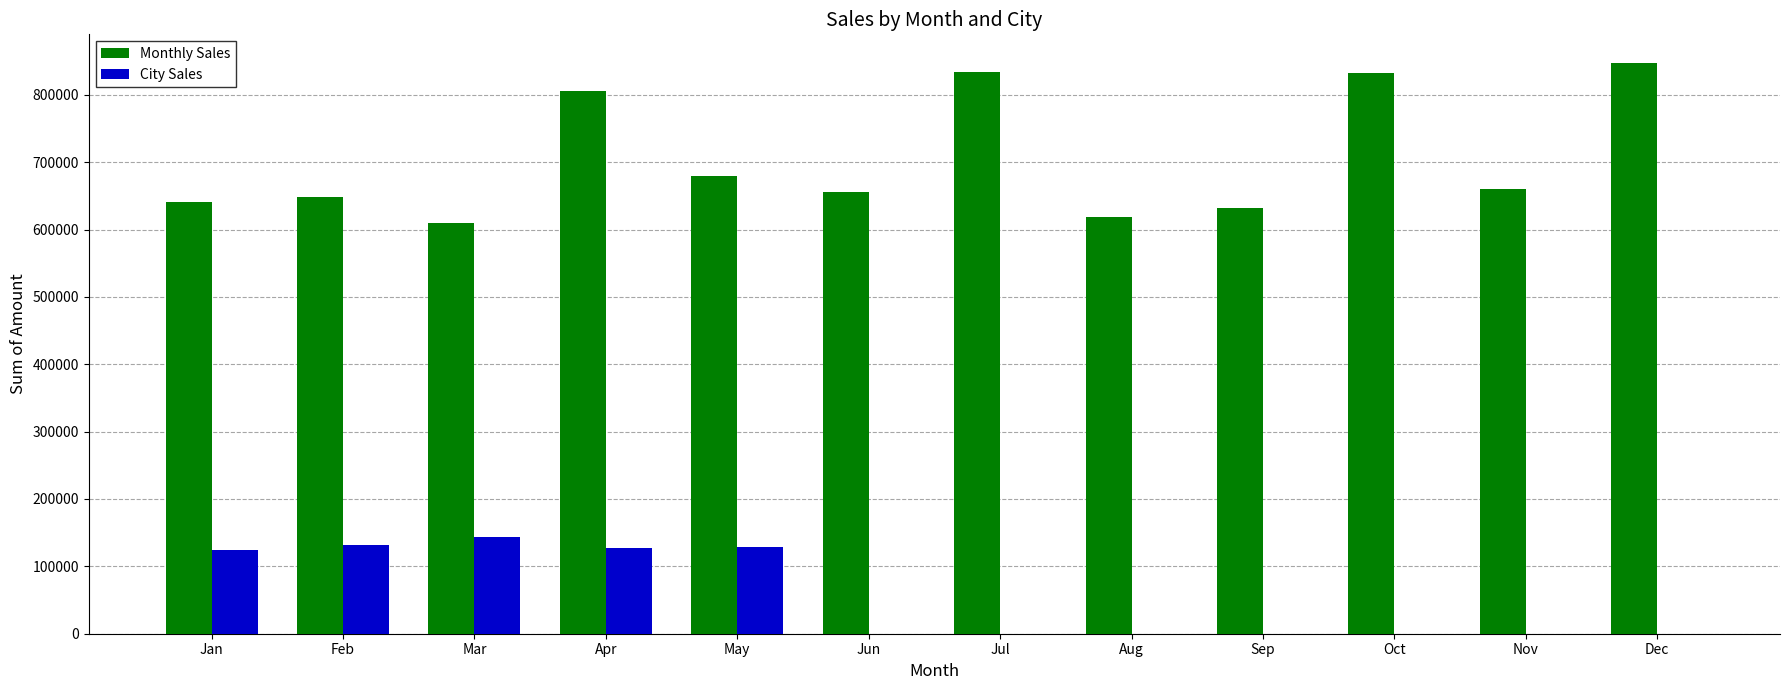

Are the bars grouped side by side (vs. stacked)?

Yes